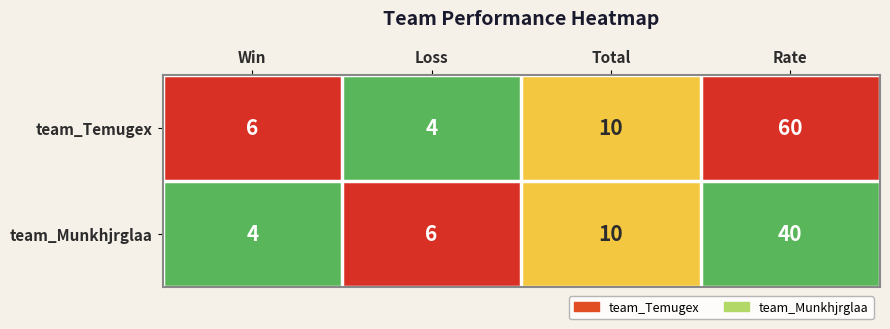

True or false: team_Munkhjrglaa has a value of 6 at Loss.

True